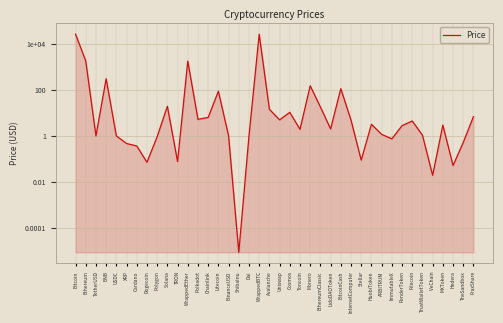

What is the change in value from BitcoinCash to HuobiToken?

-110.9